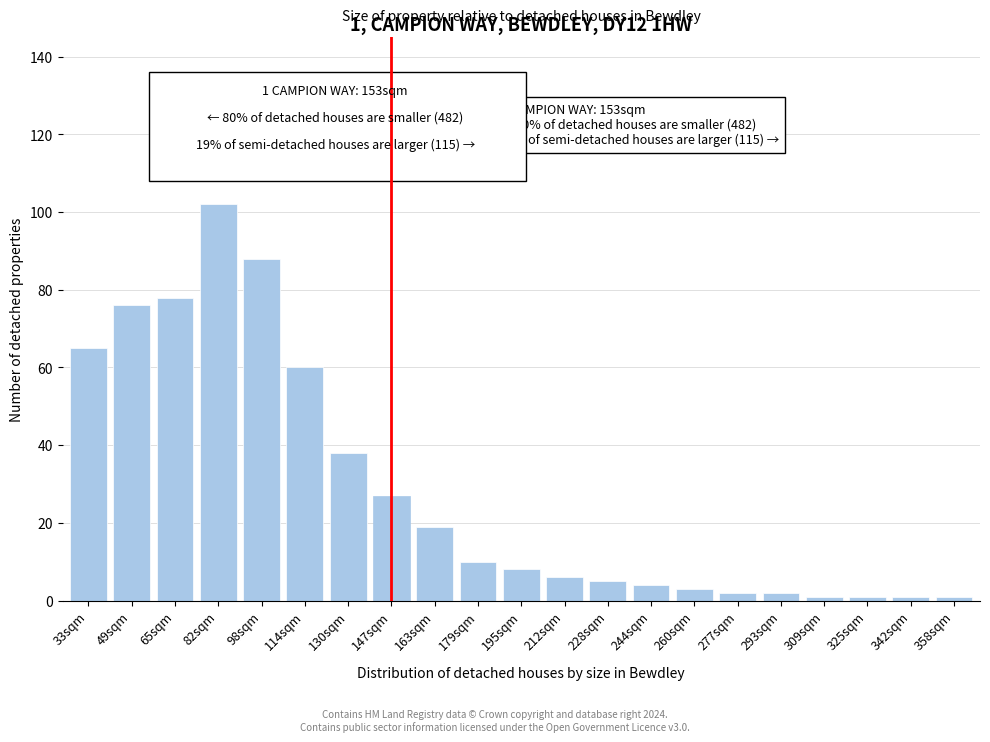

Reading left to right, extract all data points from this chart.

33sqm=65	49sqm=76	65sqm=78	82sqm=102	98sqm=88	114sqm=60	130sqm=38	147sqm=27	163sqm=19	179sqm=10	195sqm=8	212sqm=6	228sqm=5	244sqm=4	260sqm=3	277sqm=2	293sqm=2	309sqm=1	325sqm=1	342sqm=1	358sqm=1